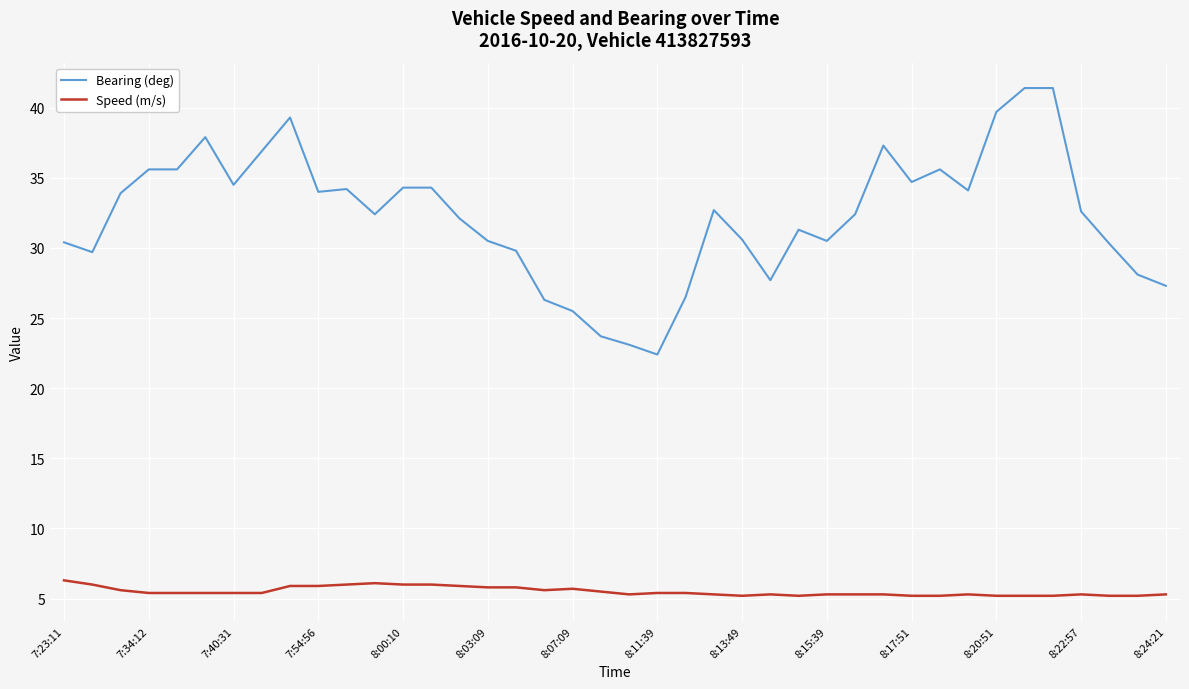

Which series has the largest total across all categories?

Bearing (deg)